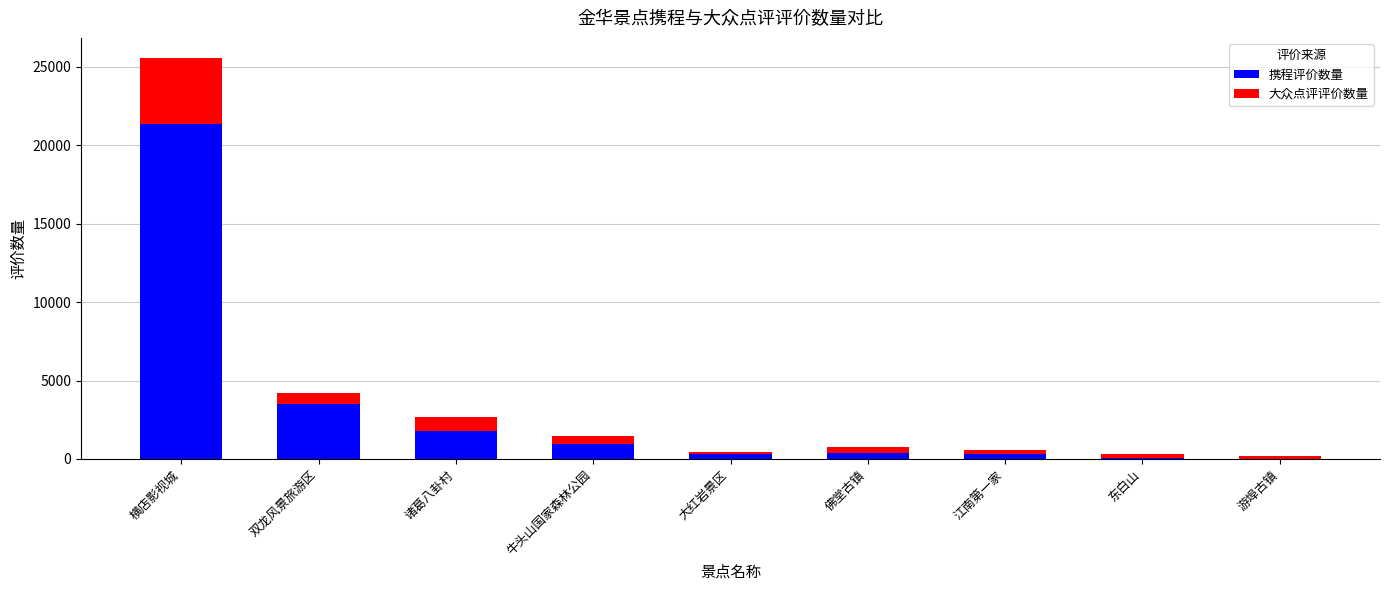

The 携程评价数量 series shows 1774 at 诸葛八卦村. True or false?

True